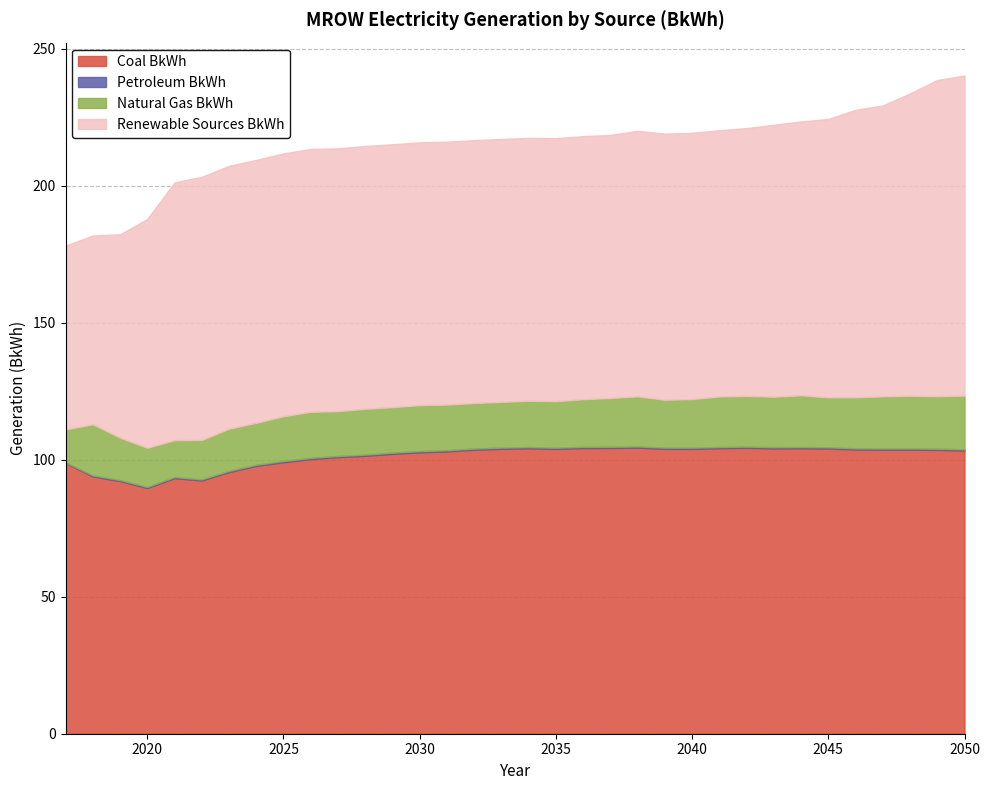

What is the average value of the Coal BkWh series?

101.2